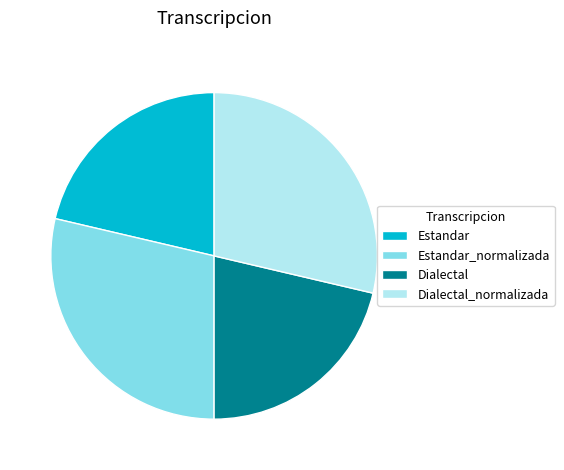

Is the sum of Estandar and Dialectal greater than half?

No